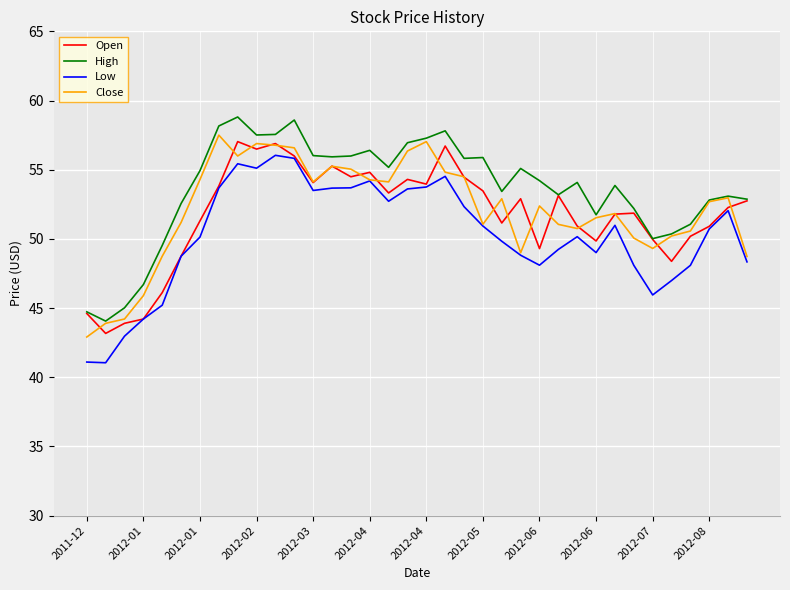

In High, how many points are higher than both neighbors (excluding endpoints)?

9